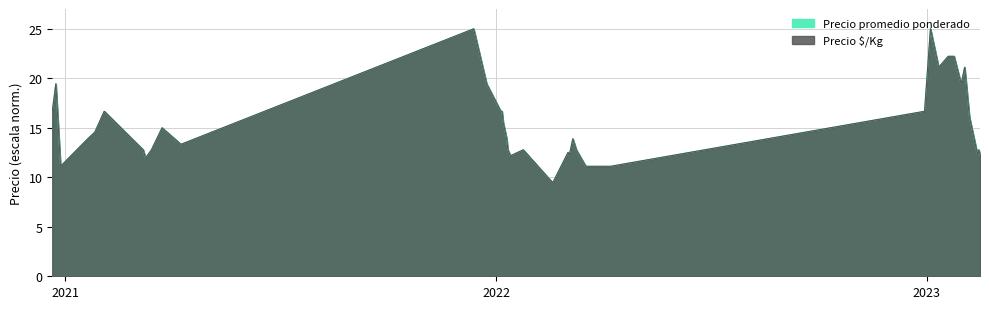

The Precio promedio ponderado series shows 16.7 at 2022-12-30. True or false?

True